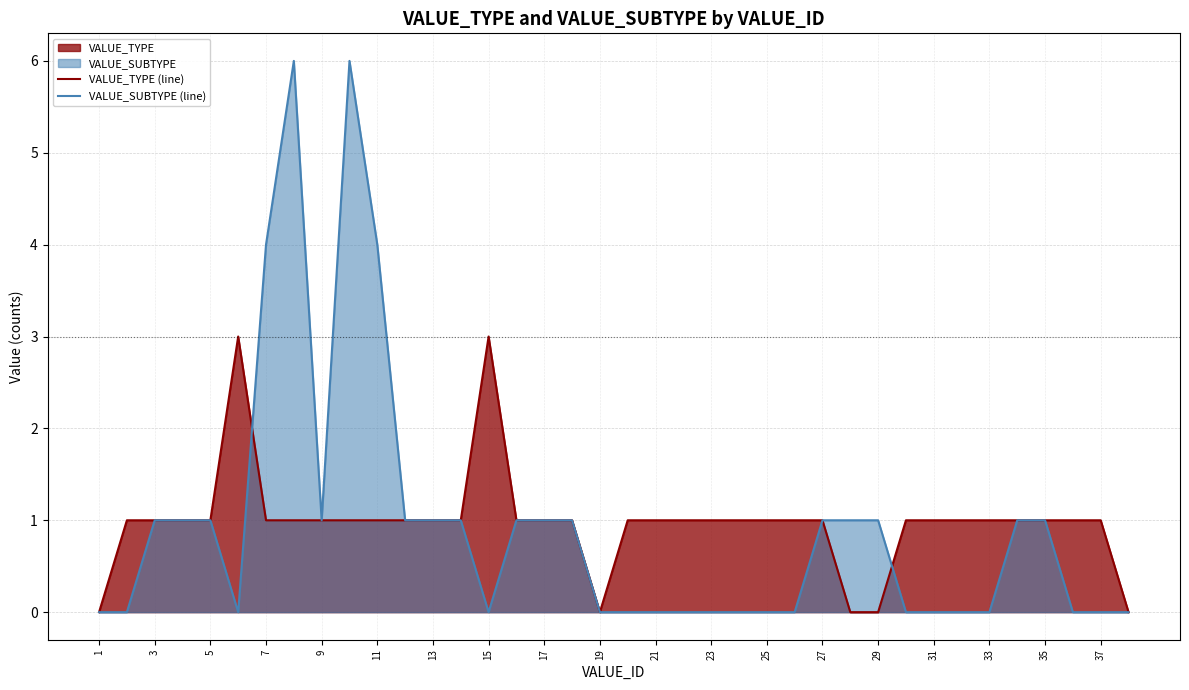

How many interior local peaks does the VALUE_TYPE (line) series have?

2